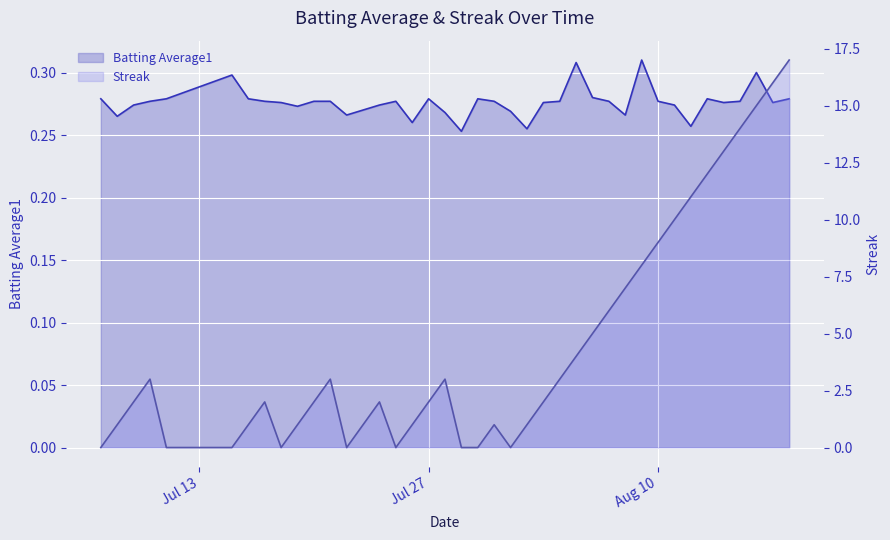

What is the difference between the maximum and minimum values in the Streak series?

17.0